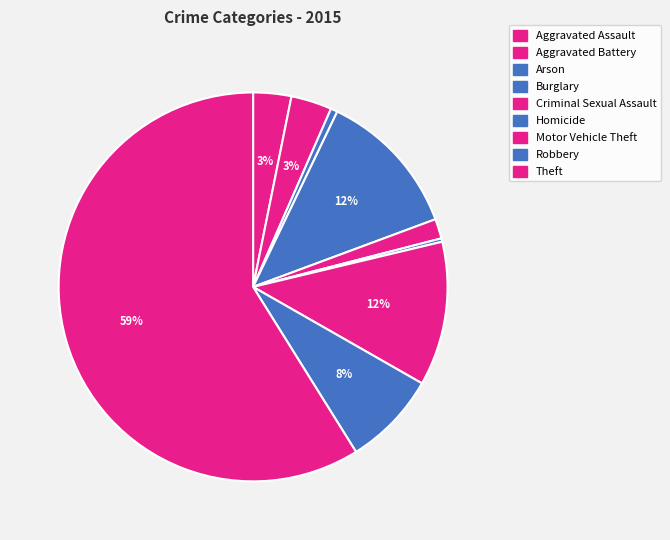

How many segments does this pie chart have?

9